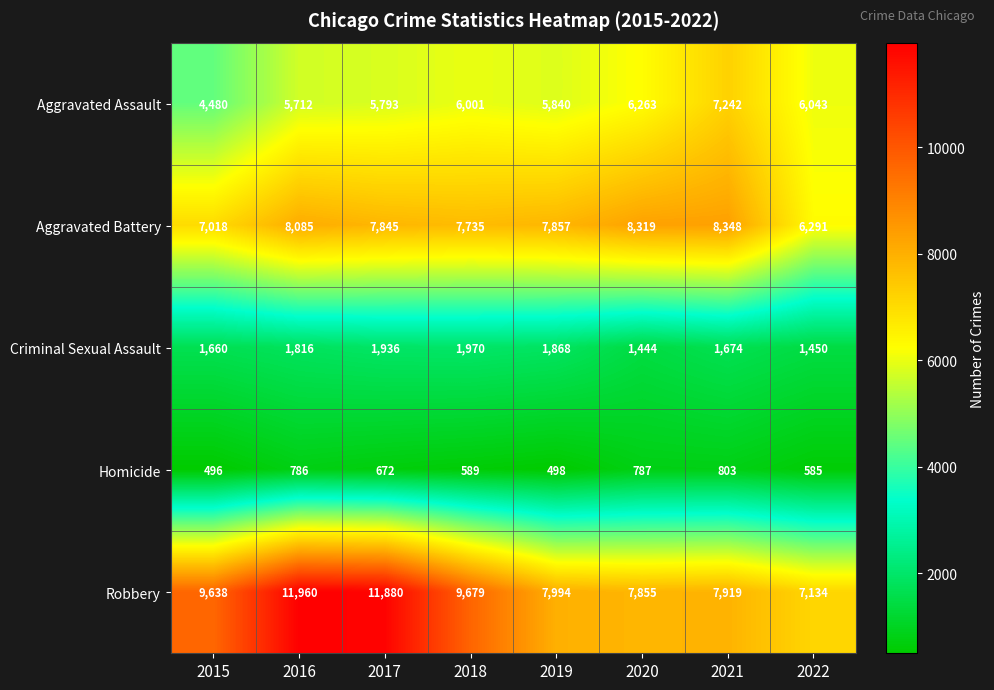

Where is Robbery nearest to the value 9547?

2015